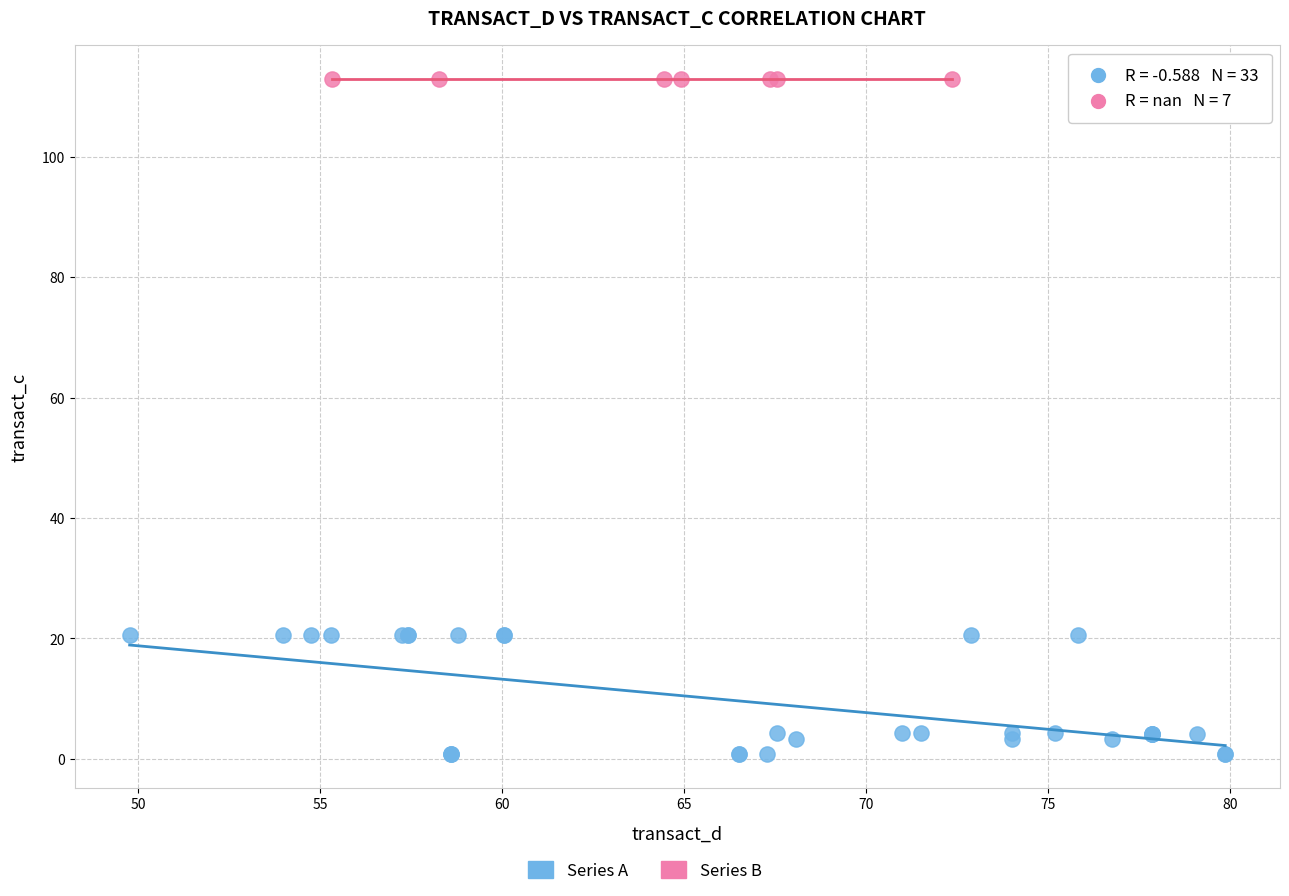

Which series reaches the maximum Y coordinate?

Series B